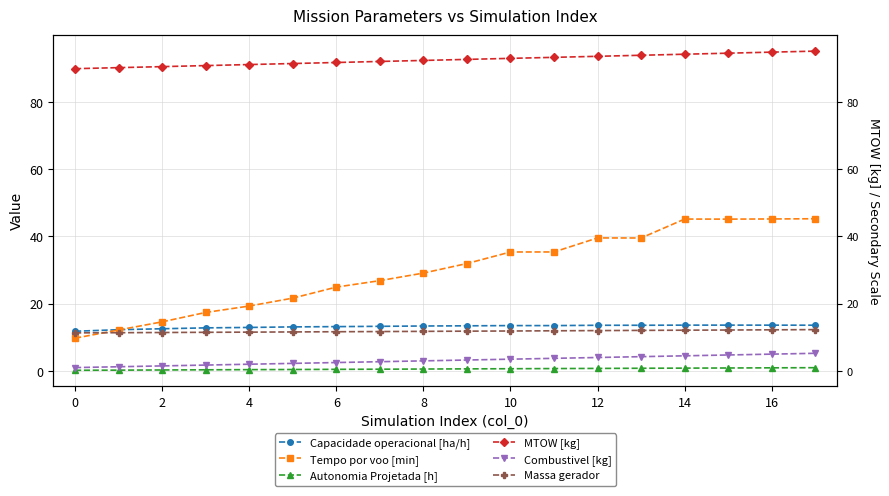

True or false: Autonomia Projetada [h] and Combustivel [kg] intersect in this chart.

False